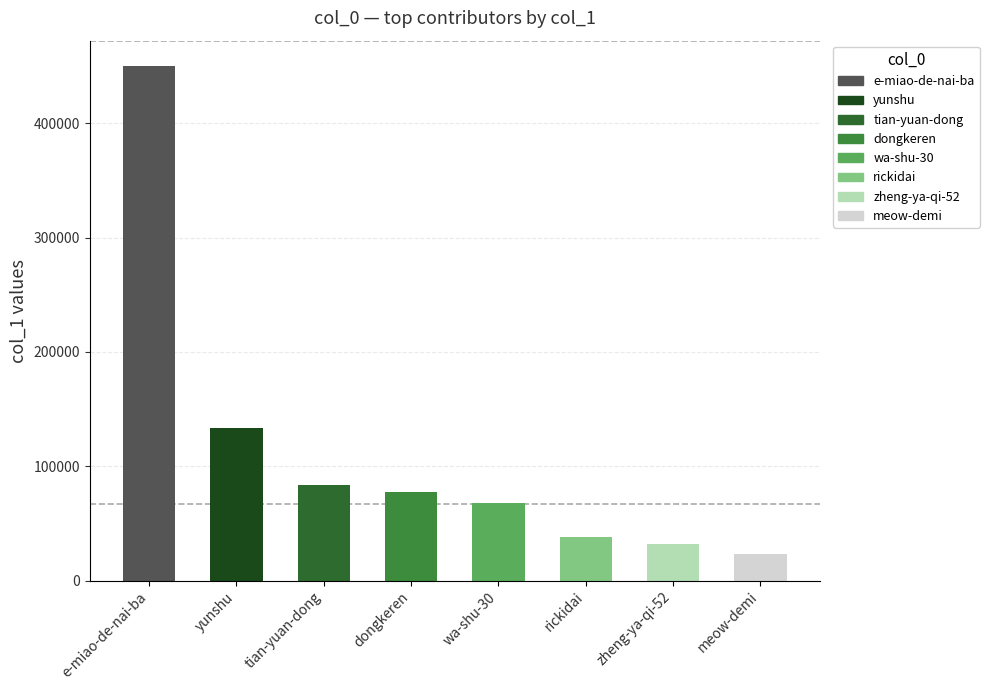

Reading right to left, transcribe all the data shown in this chart.

meow-demi=23426	zheng-ya-qi-52=31956	rickidai=37904	wa-shu-30=68008	dongkeren=77783	tian-yuan-dong=83785	yunshu=133340	e-miao-de-nai-ba=449753